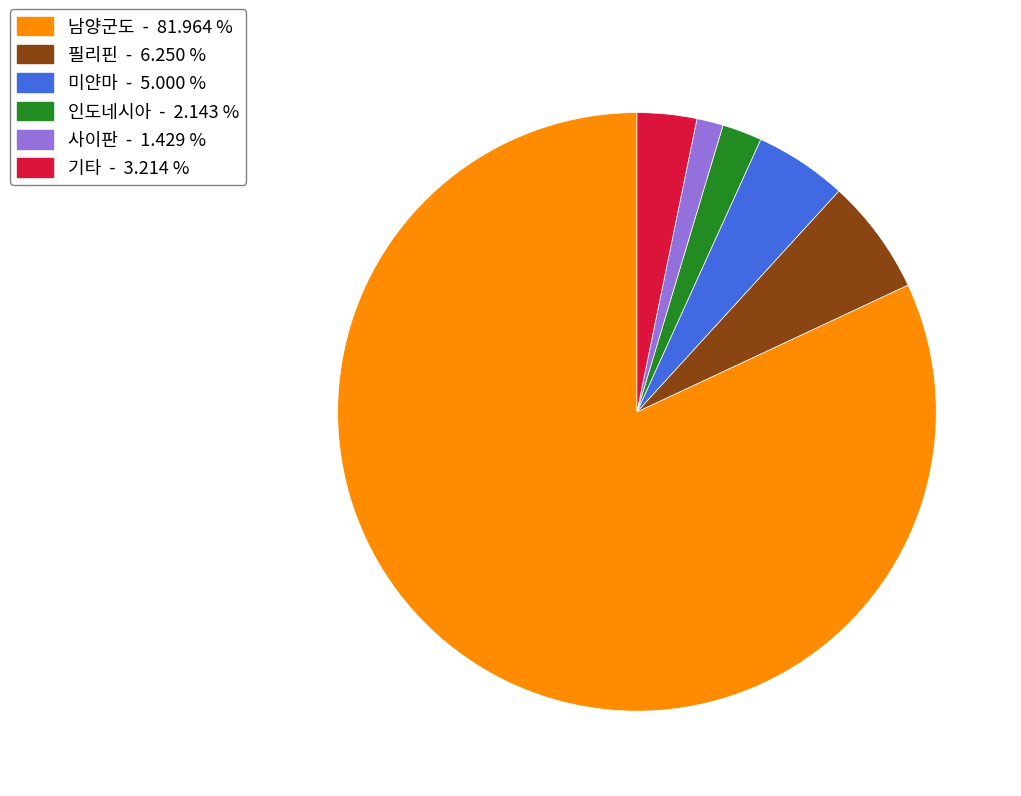

Between 남양군도 and 필리핀, which is larger?

남양군도